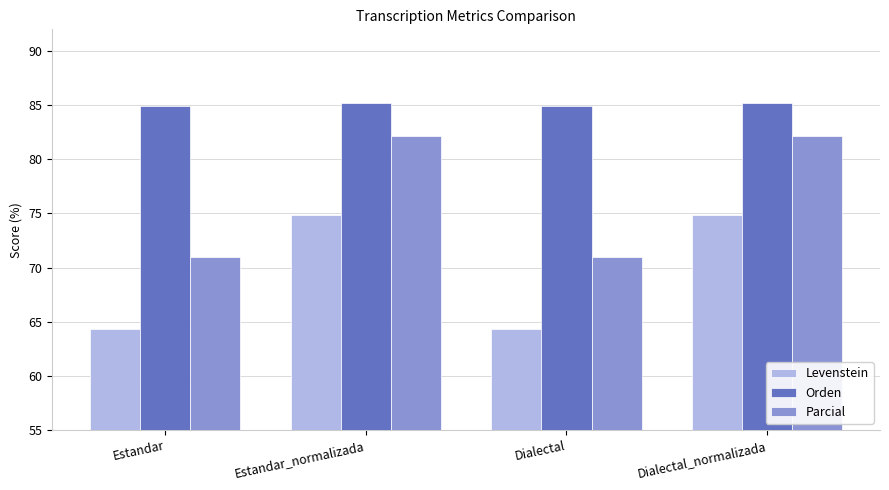

Does the chart contain any negative values?

No